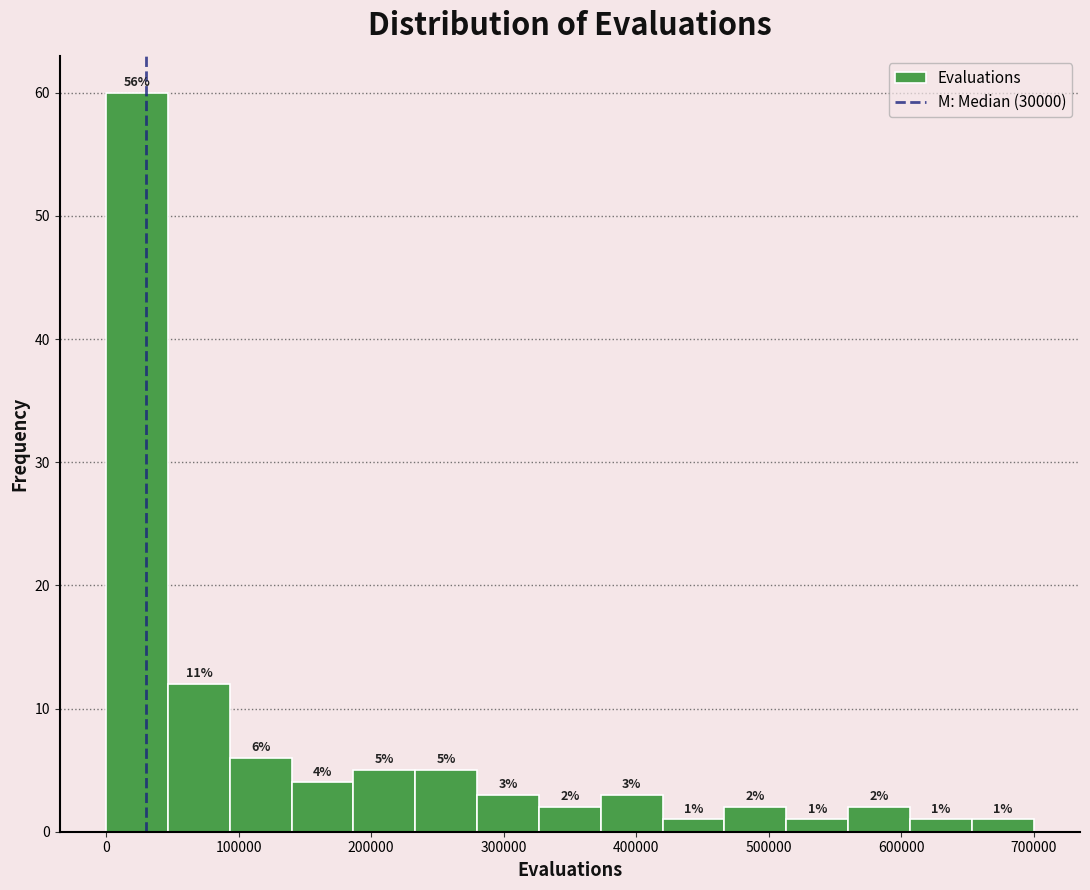

Which range on the x-axis has the tallest bar?

0 to 50000